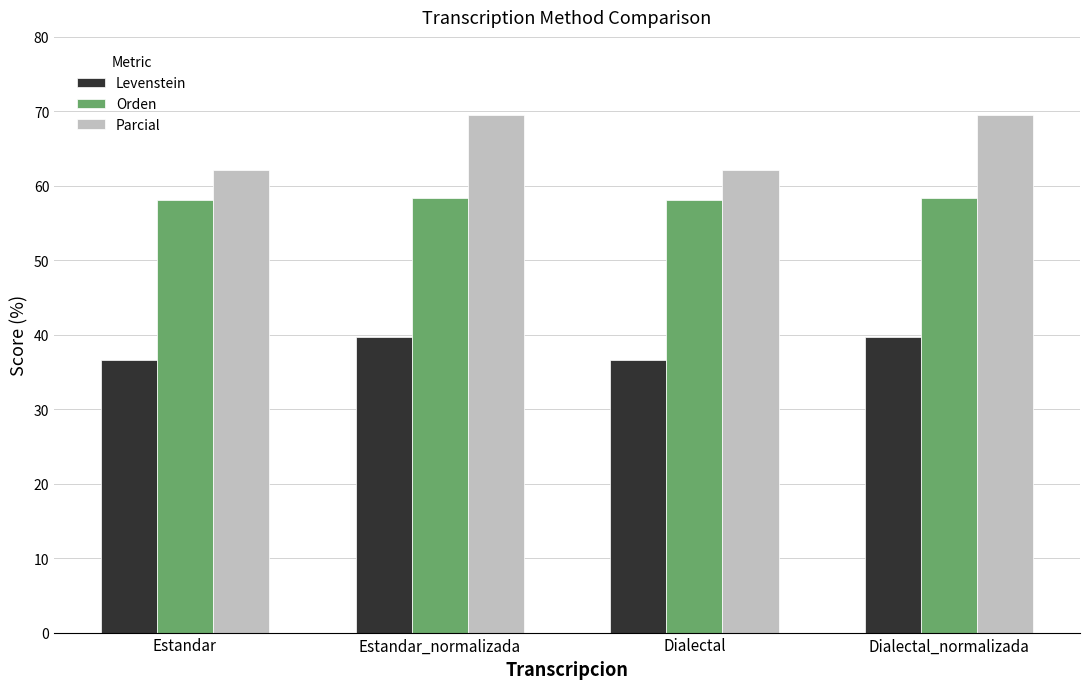

Reading left to right, transcribe all the data shown in this chart.

Levenstein: 36.7	39.7	36.7	39.7
Orden: 58.1	58.4	58.1	58.4
Parcial: 62.1	69.5	62.1	69.5